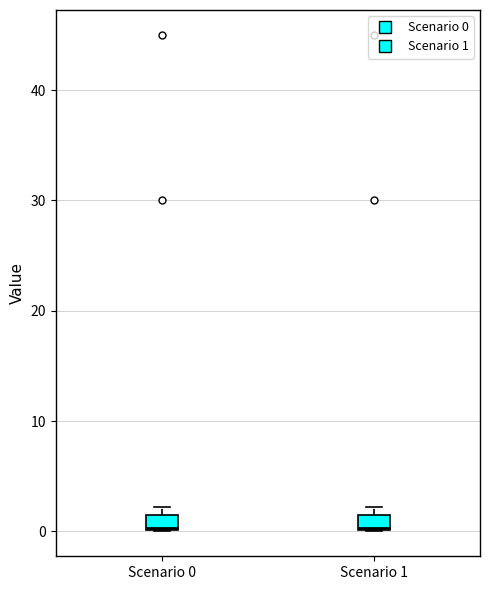

Where is the upper edge of the box for Scenario 1 on the y-axis? The values are not printed on the chart, so give them approximately, as read against the axis.

2